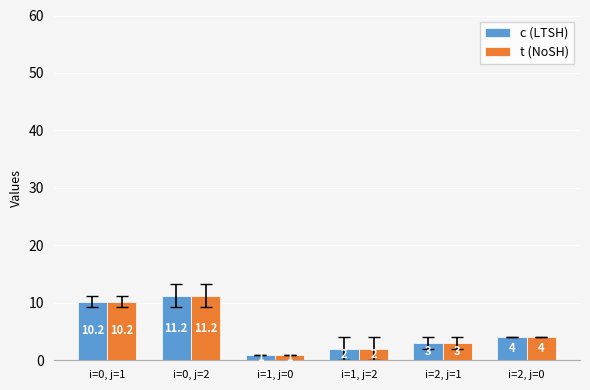

Reading right to left, list all the values displayed in this chart.

c: i=2, j=0=4.0	i=2, j=1=3.0	i=1, j=2=2.0	i=1, j=0=1.0	i=0, j=2=11.2	i=0, j=1=10.2
t: i=2, j=0=4.0	i=2, j=1=3.0	i=1, j=2=2.0	i=1, j=0=1.0	i=0, j=2=11.2	i=0, j=1=10.2